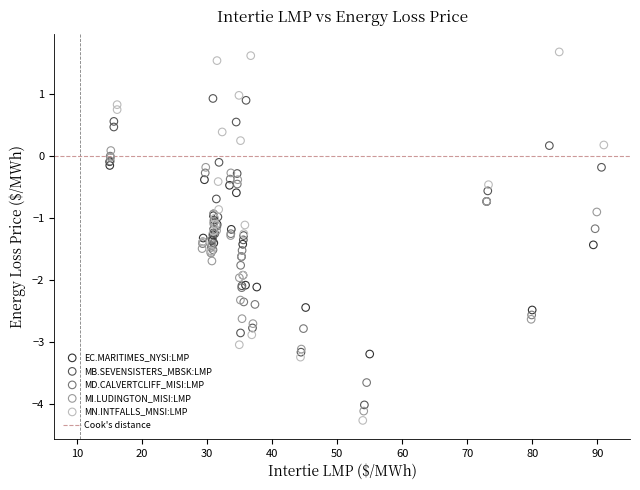

Which series reaches the maximum Y coordinate?

MN.INTFALLS_MNSI:LMP